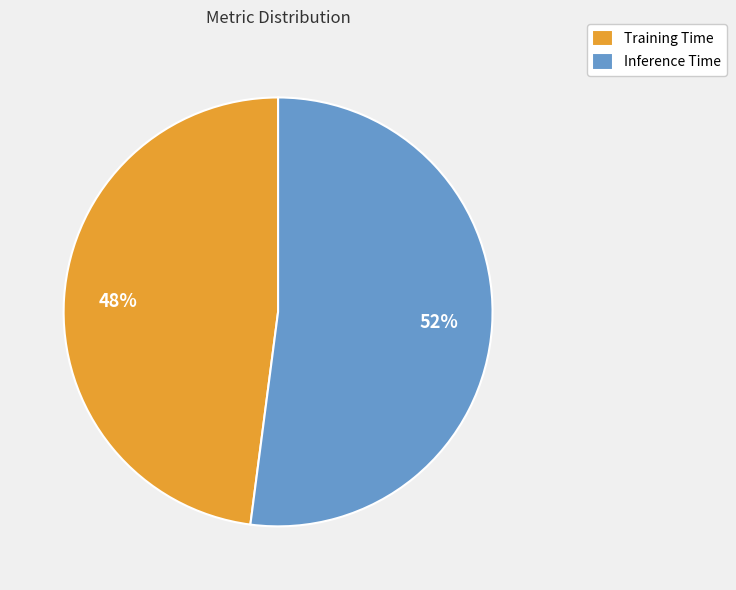

To the nearest percent, what is the average slice percentage?

50%